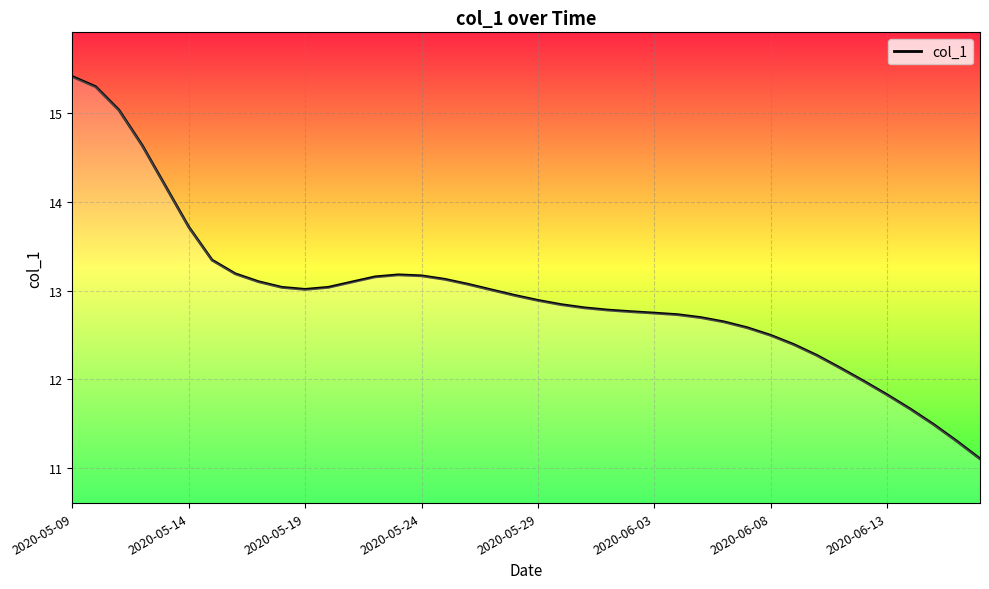

Is this an area chart (filled region under the line)?

No